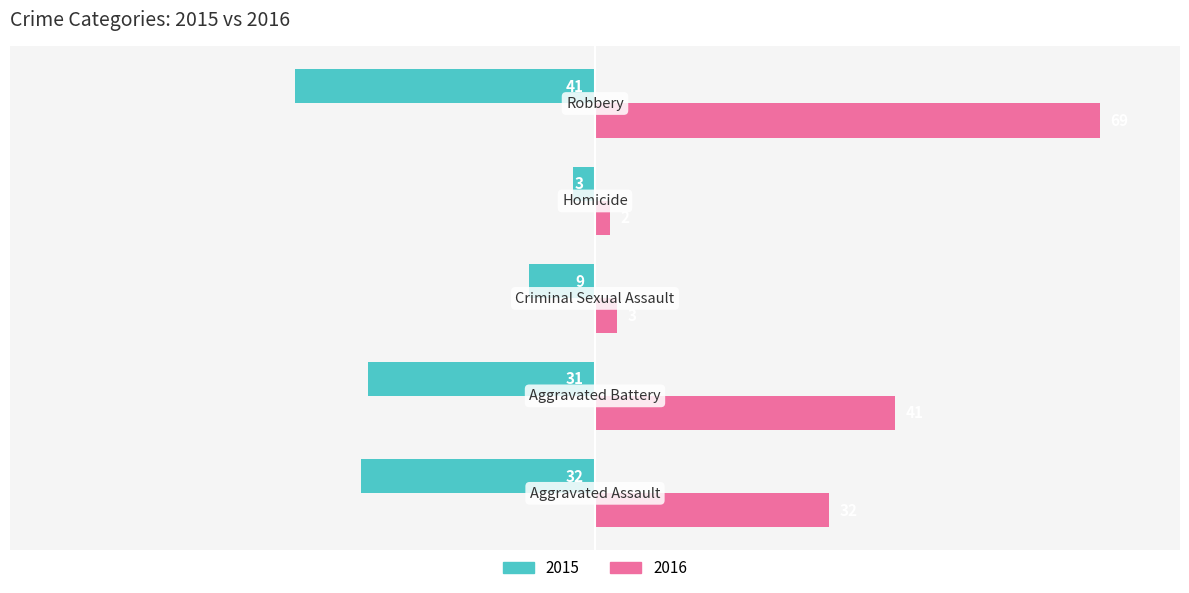

What is the difference between the maximum and minimum values in the 2016 series?

67